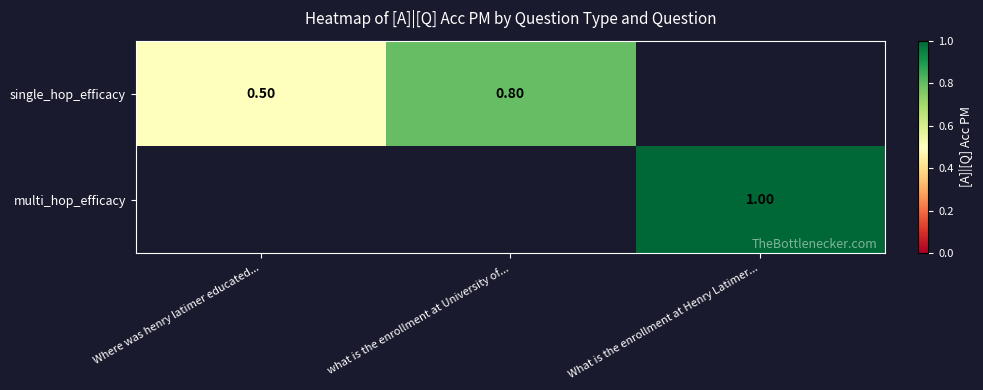

The value of multi_hop_efficacy at What is the enrollment at Henry Latimer... is 1.0. True or false?

True